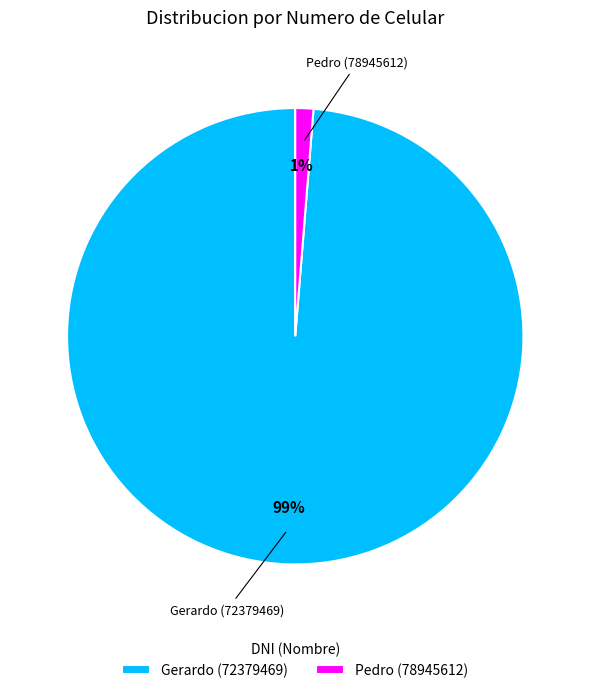

What is the largest slice in the pie chart?

Gerardo (72379469)